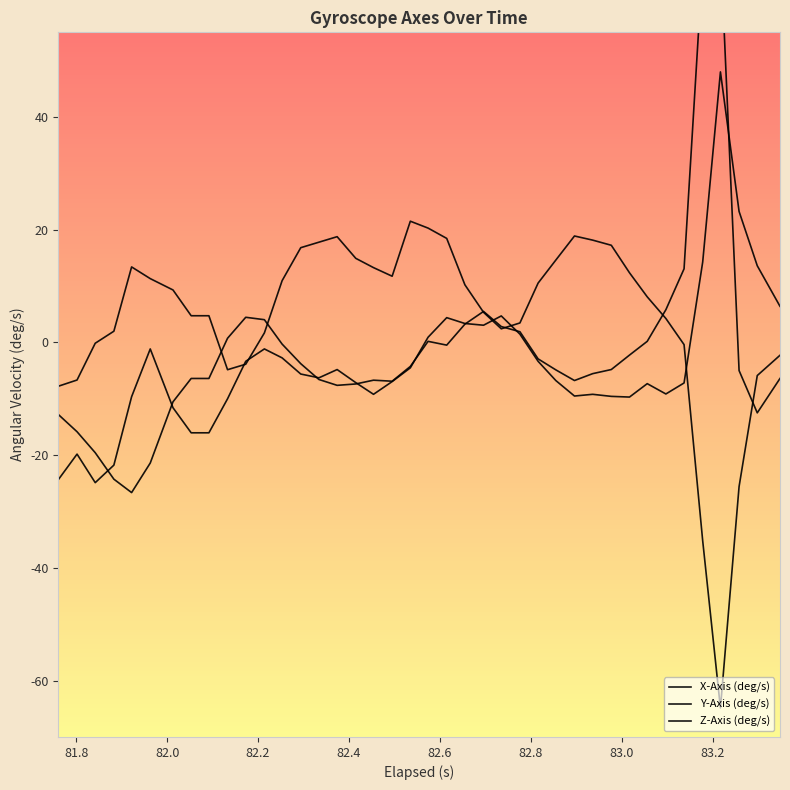

What are all the series names shown in the legend?

X-Axis (deg/s), Y-Axis (deg/s), Z-Axis (deg/s)